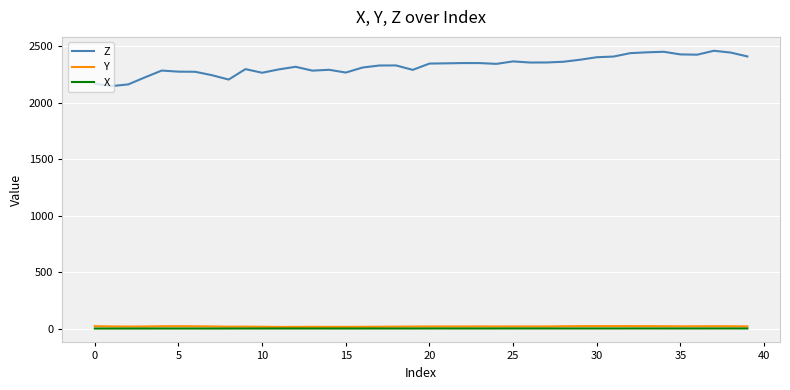

Which series has the largest range (max minus min)?

Z